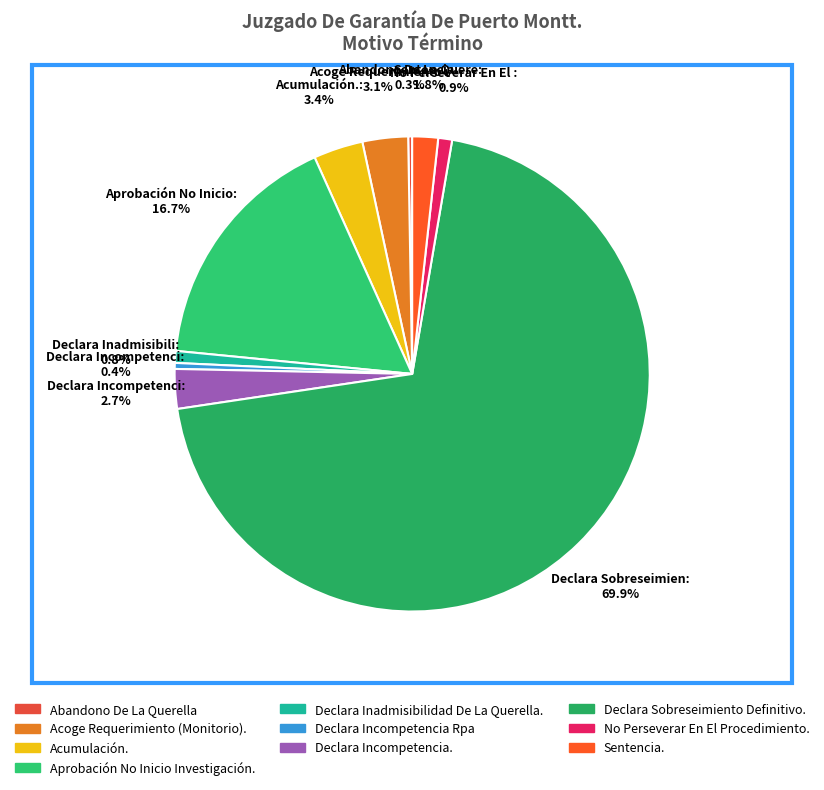

Between Declara Incompetencia. and Declara Incompetencia Rpa, which is larger?

Declara Incompetencia.